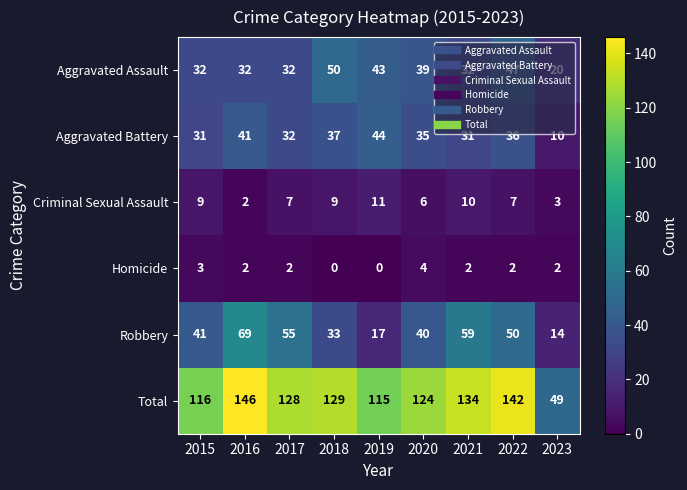

True or false: Aggravated Battery has a value of 31 at 2015.

True